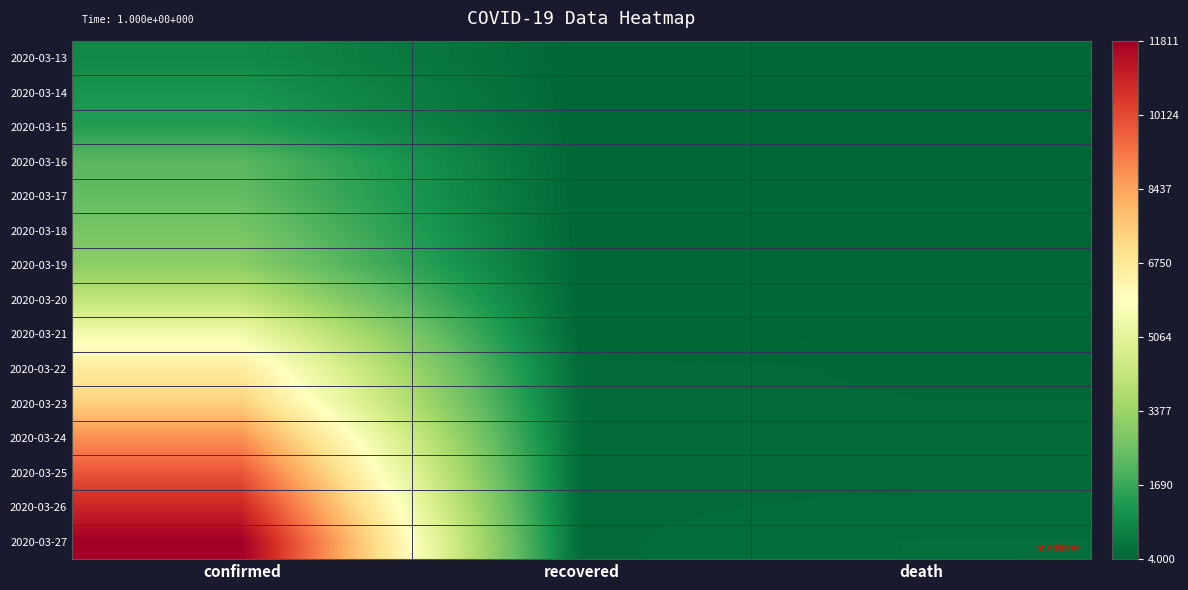

Reading right to left, transcribe all the data shown in this chart.

2020-03-13: death=7	recovered=4	confirmed=854
2020-03-14: death=11	recovered=4	confirmed=1121
2020-03-15: death=13	recovered=4	confirmed=1355
2020-03-16: death=14	recovered=4	confirmed=2200
2020-03-17: death=19	recovered=4	confirmed=2330
2020-03-18: death=27	recovered=4	confirmed=2700
2020-03-19: death=33	recovered=15	confirmed=3067
2020-03-20: death=43	recovered=15	confirmed=4164
2020-03-21: death=56	recovered=15	confirmed=5544
2020-03-22: death=80	recovered=131	confirmed=6652
2020-03-23: death=98	recovered=131	confirmed=7474
2020-03-24: death=120	recovered=131	confirmed=8795
2020-03-25: death=130	recovered=131	confirmed=9877
2020-03-26: death=153	recovered=131	confirmed=10897
2020-03-27: death=192	recovered=131	confirmed=11811